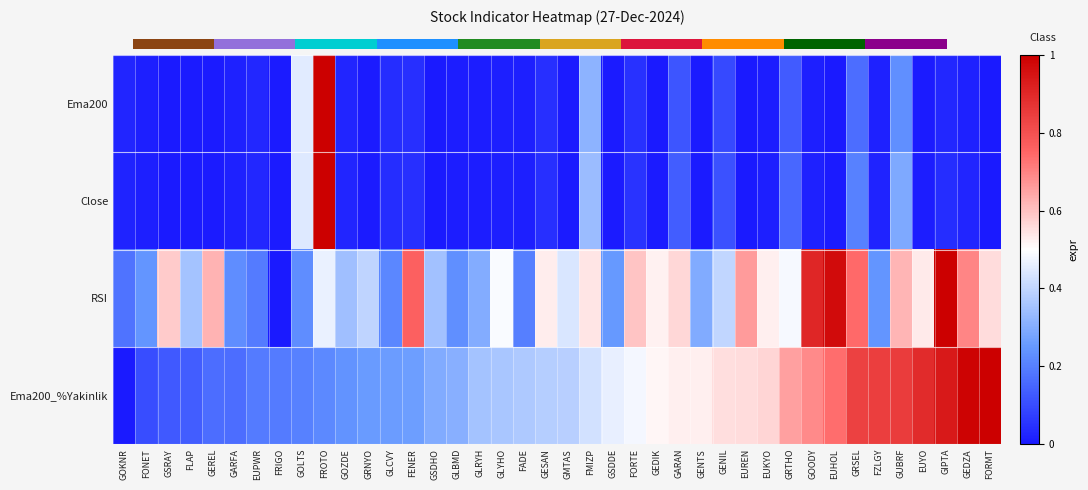

Which has a higher value, EUKYO or EUREN?

EUKYO